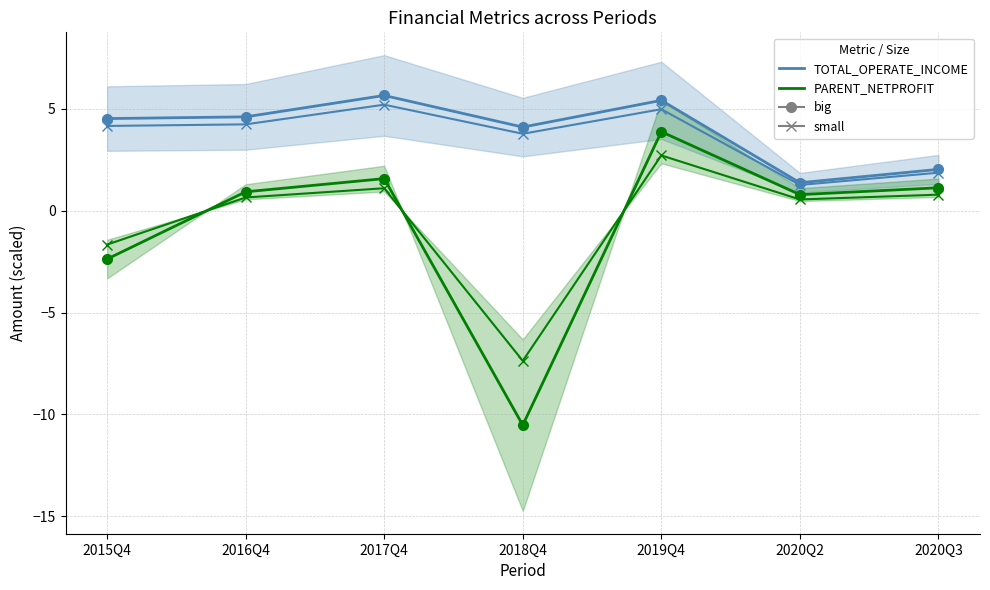

Reading right to left, list all the values displayed in this chart.

TOTAL_OPERATE_INCOME (×10M): 2020Q3=2.0	2020Q2=1.4	2019Q4=5.4	2018Q4=4.1	2017Q4=5.7	2016Q4=4.6	2015Q4=4.5
INCOME small variant: 2020Q3=1.9	2020Q2=1.3	2019Q4=5.0	2018Q4=3.8	2017Q4=5.2	2016Q4=4.2	2015Q4=4.2
PARENT_NETPROFIT (×1M): 2020Q3=1.1	2020Q2=0.8	2019Q4=3.9	2018Q4=-10.5	2017Q4=1.6	2016Q4=0.9	2015Q4=-2.4
NETPROFIT small variant: 2020Q3=0.8	2020Q2=0.6	2019Q4=2.7	2018Q4=-7.4	2017Q4=1.1	2016Q4=0.7	2015Q4=-1.7